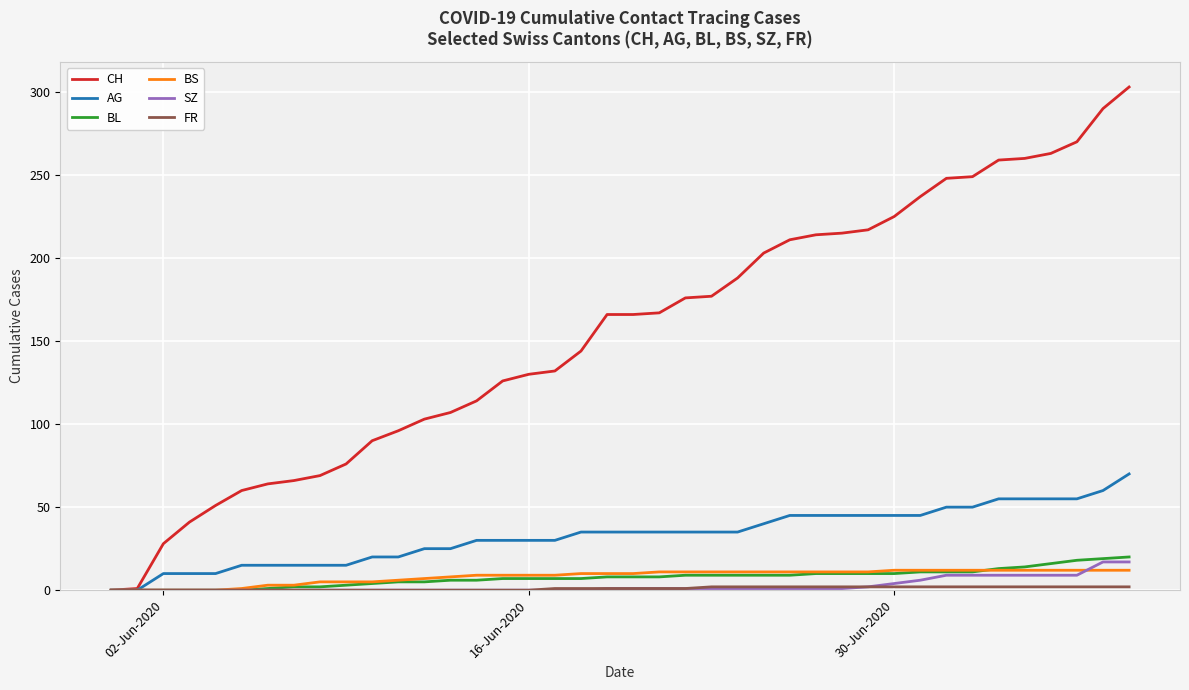

What is the average value of the BS series?

8